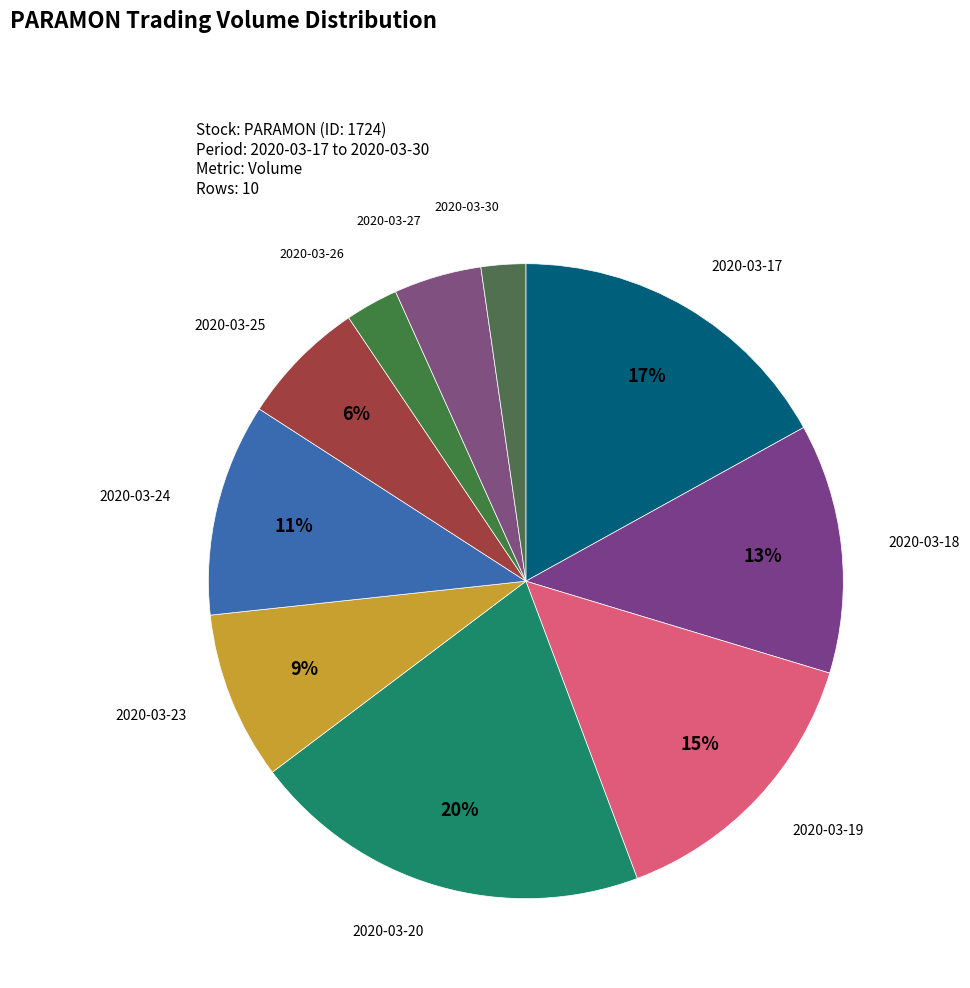

To the nearest percent, what is the difference between the largest and smallest slice percentages?

18%